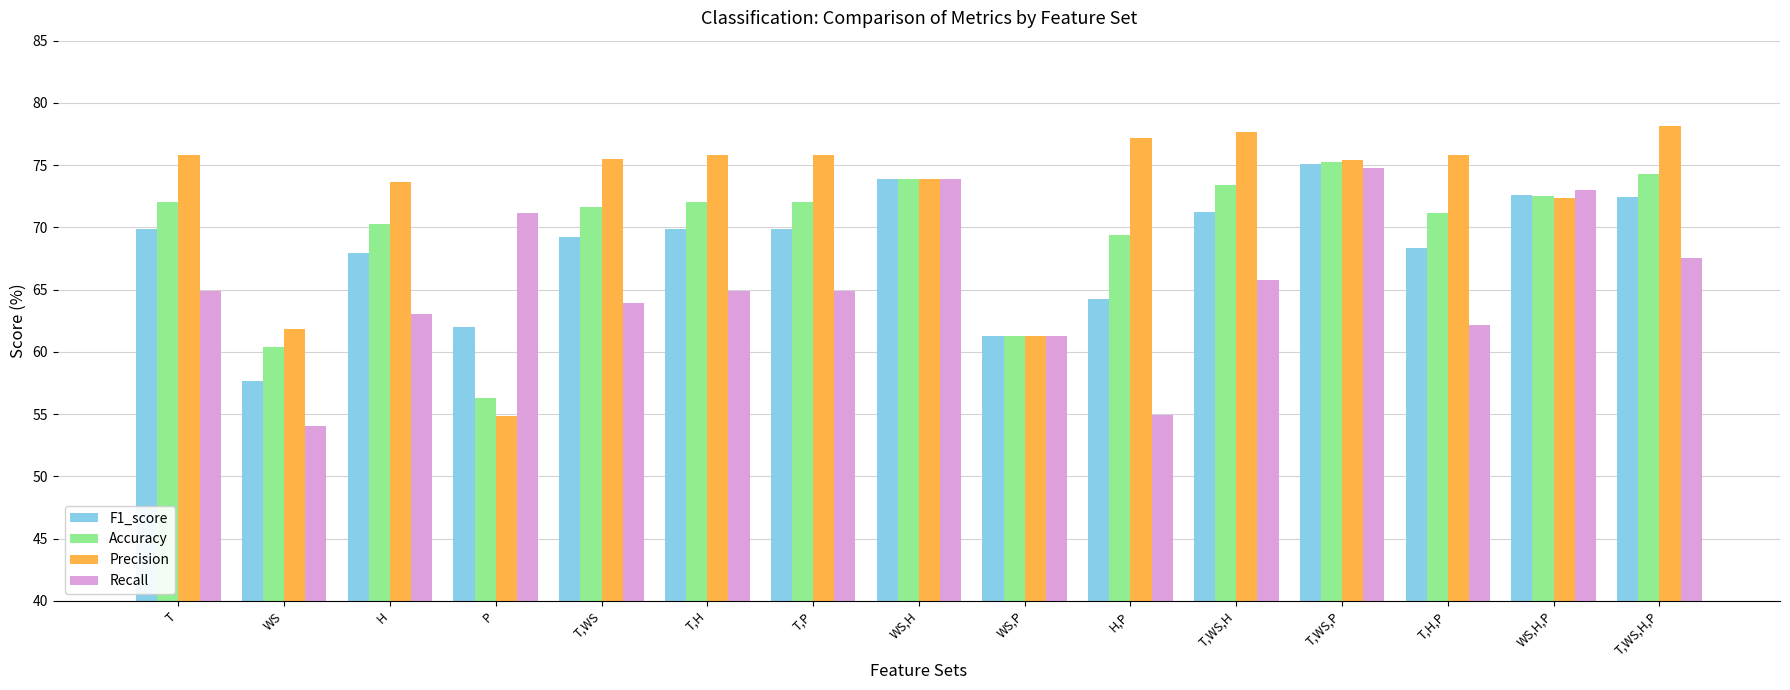

Count the number of data series in this chart.

4